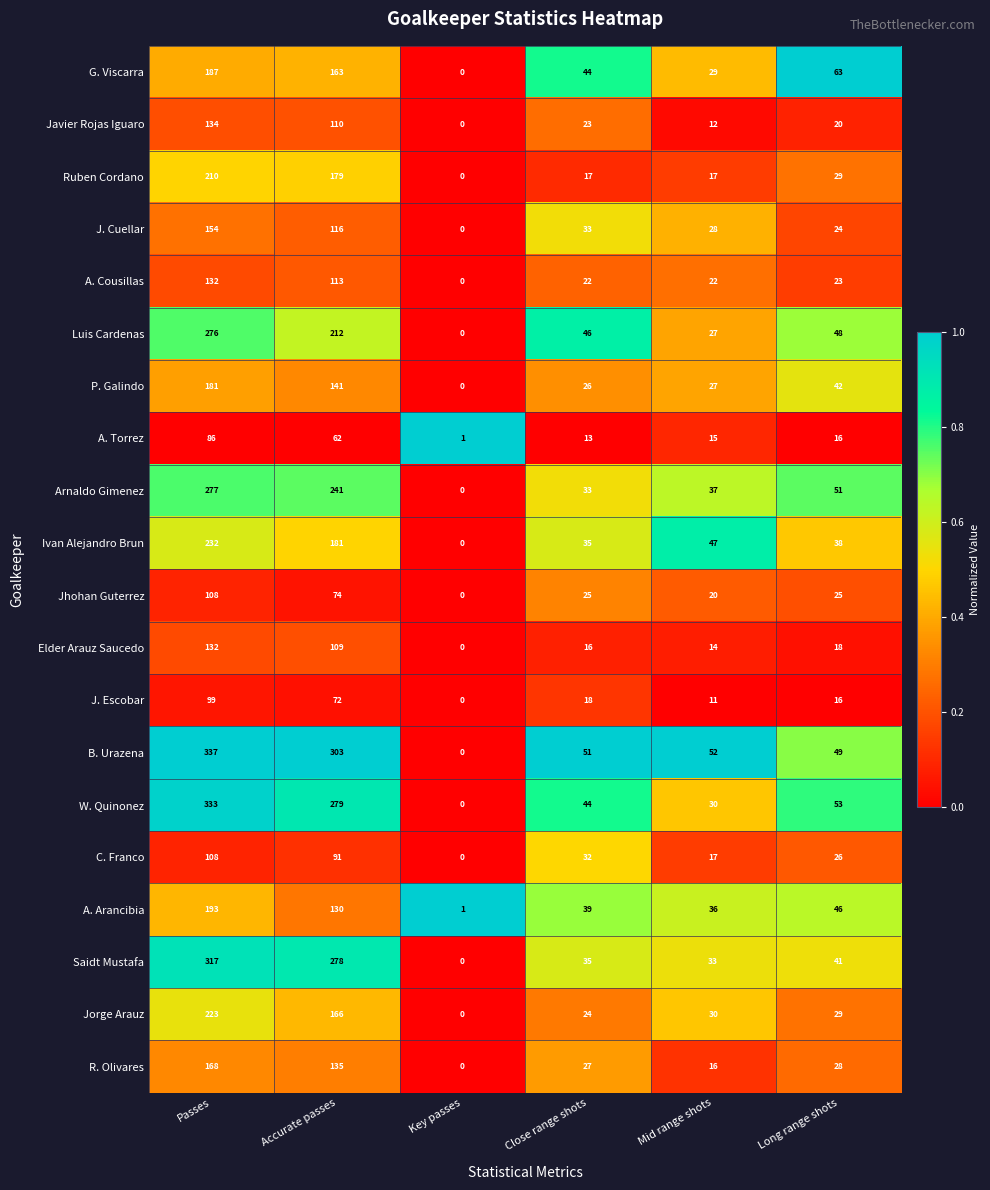

What is the greatest value displayed?

337